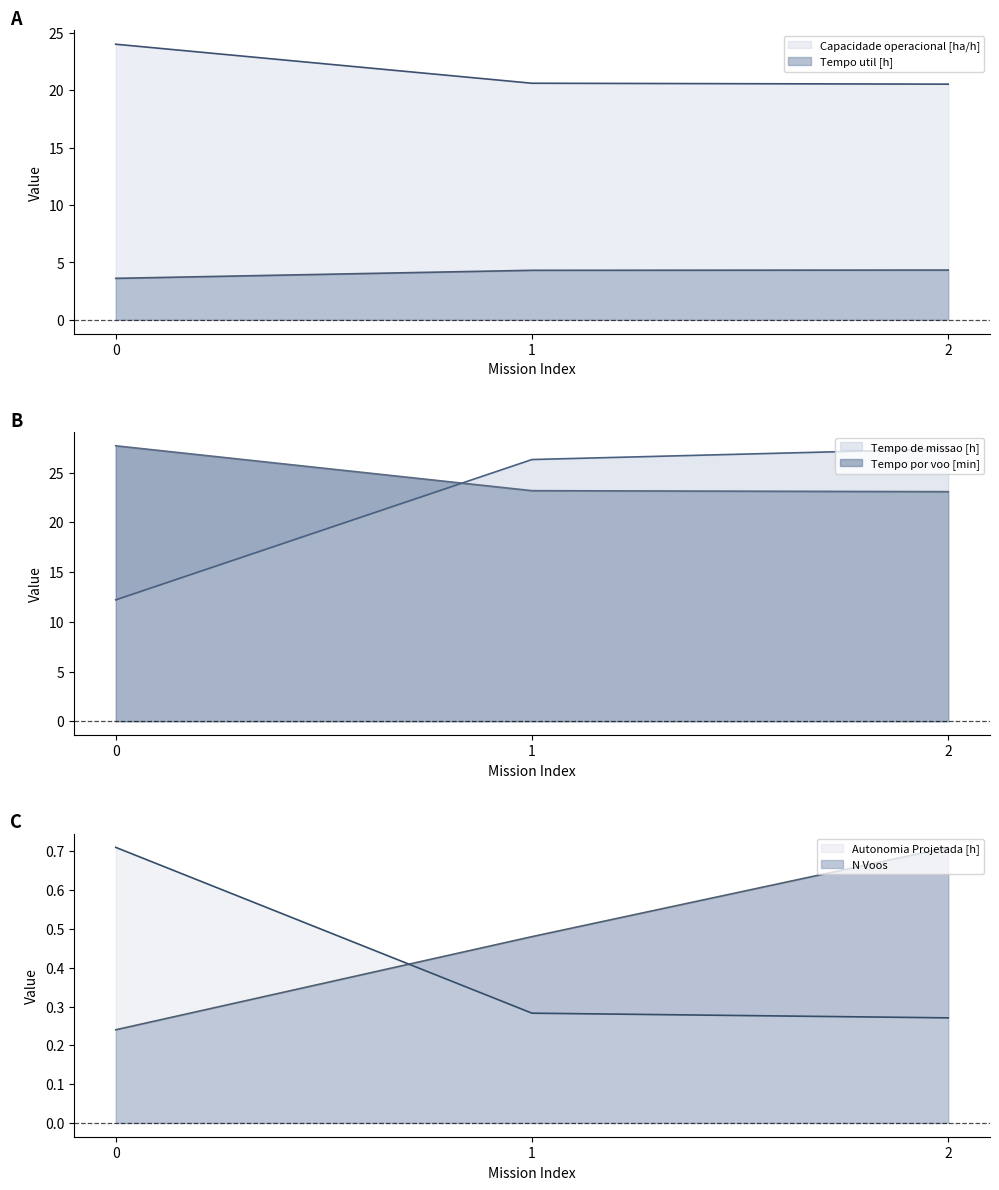

What is the difference between the highest and lowest values at 0?

27.5